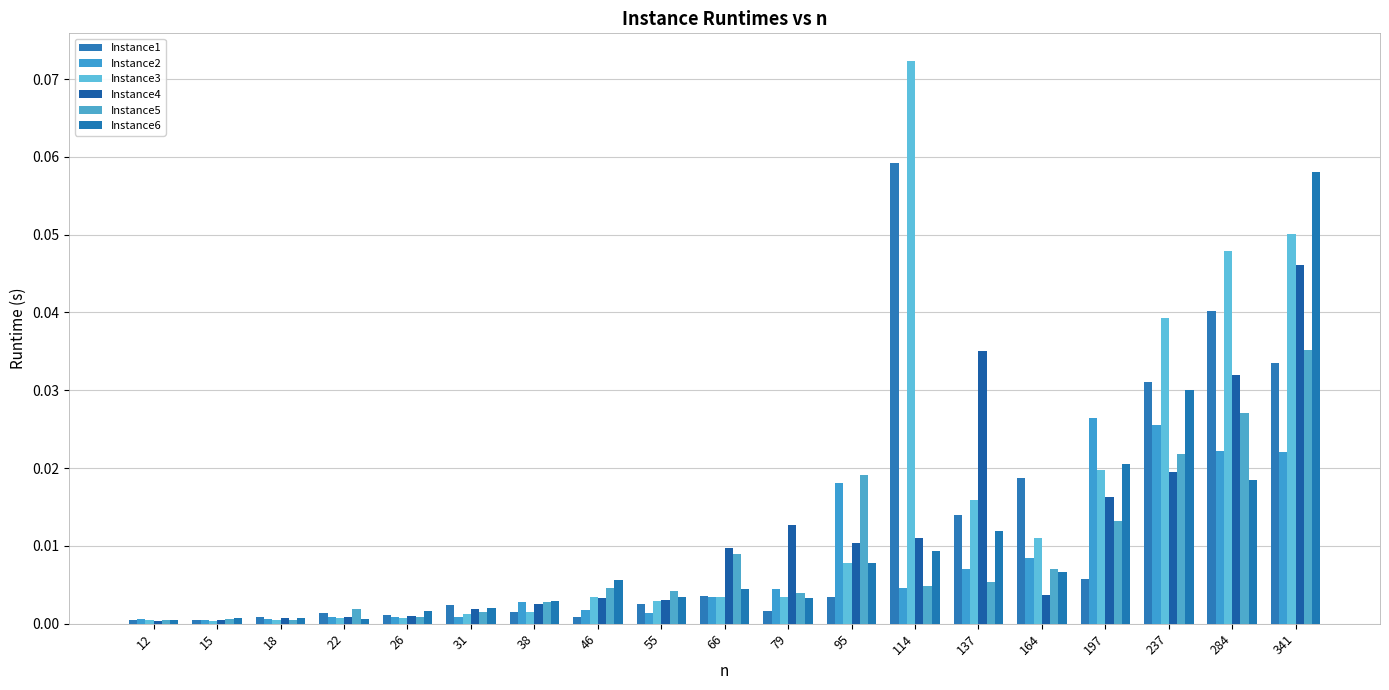

Which has a higher value, 137 or 22?

137